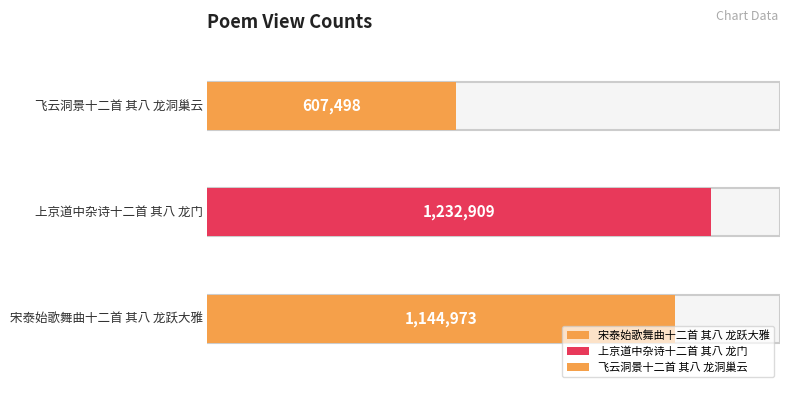

Rank the categories by value from highest to lowest.

上京道中杂诗十二首 其八 龙门, 宋泰始歌舞曲十二首 其八 龙跃大雅, 飞云洞景十二首 其八 龙洞巢云